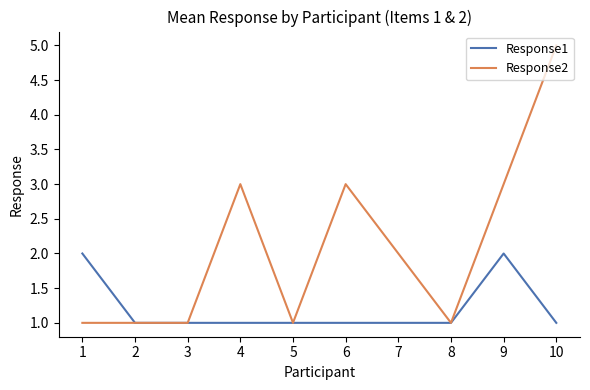

At which category does the chart reach its peak across all series?

10